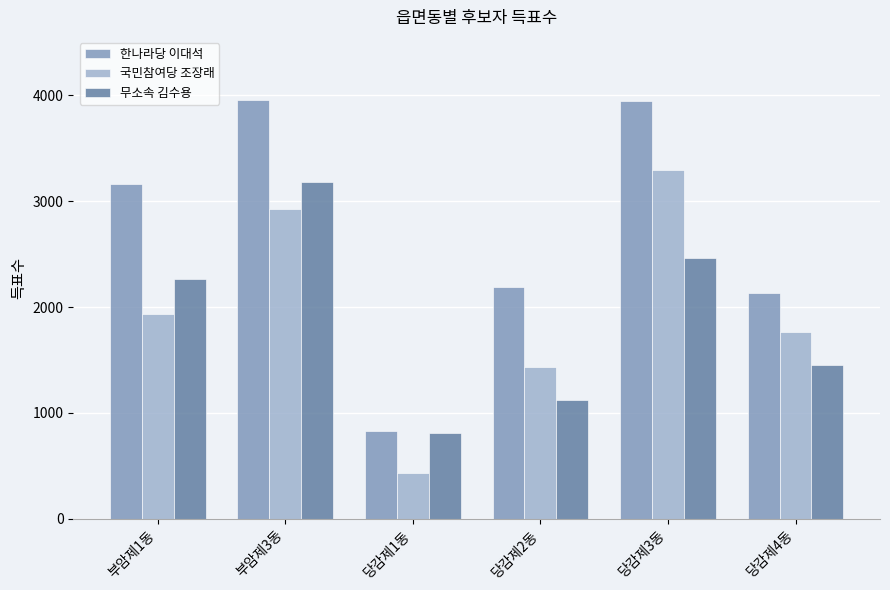

At which label is 무소속 김수용 closest to 1995?

부암제1동